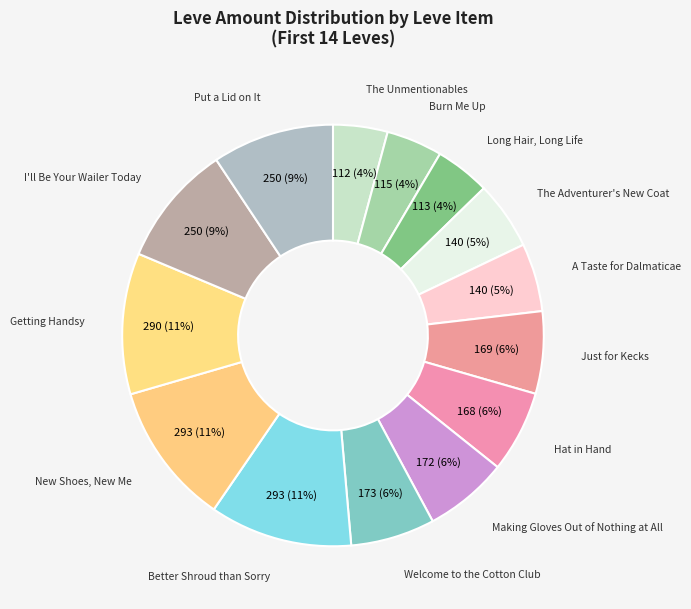

Count the number of slices in the pie.

14